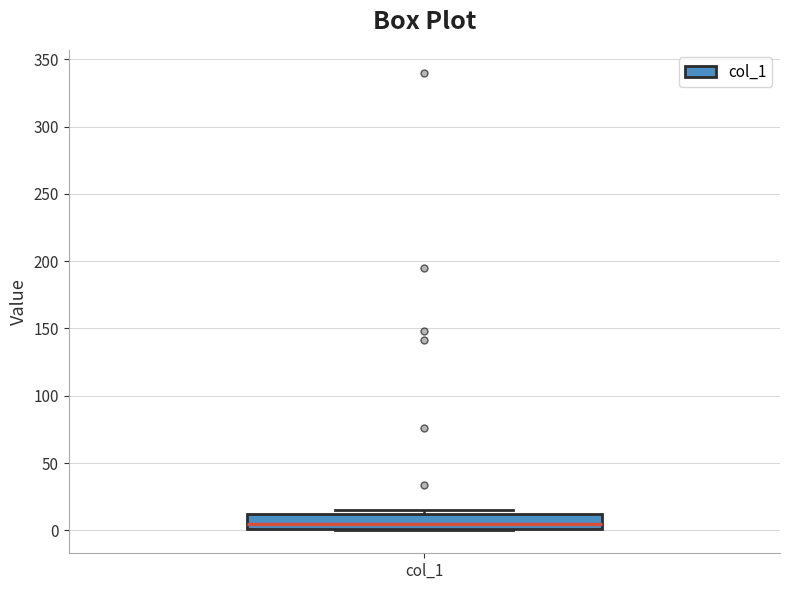

Read this box plot against the y-axis: the position of the median line, the range covered by the box, and the ends of both whiskers. The values are not printed on the chart, so give them approximately, as read against the axis.

median 5, box 0 to 10, whiskers 0 to 15